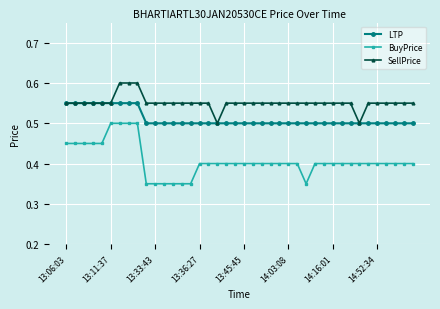

Which series has the largest total across all categories?

SellPrice